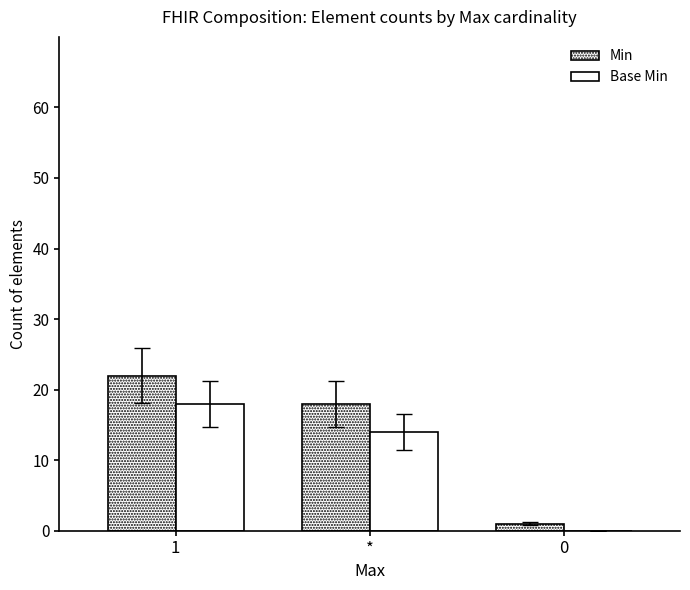

What is the difference between the Min values at 0 and 1?

21